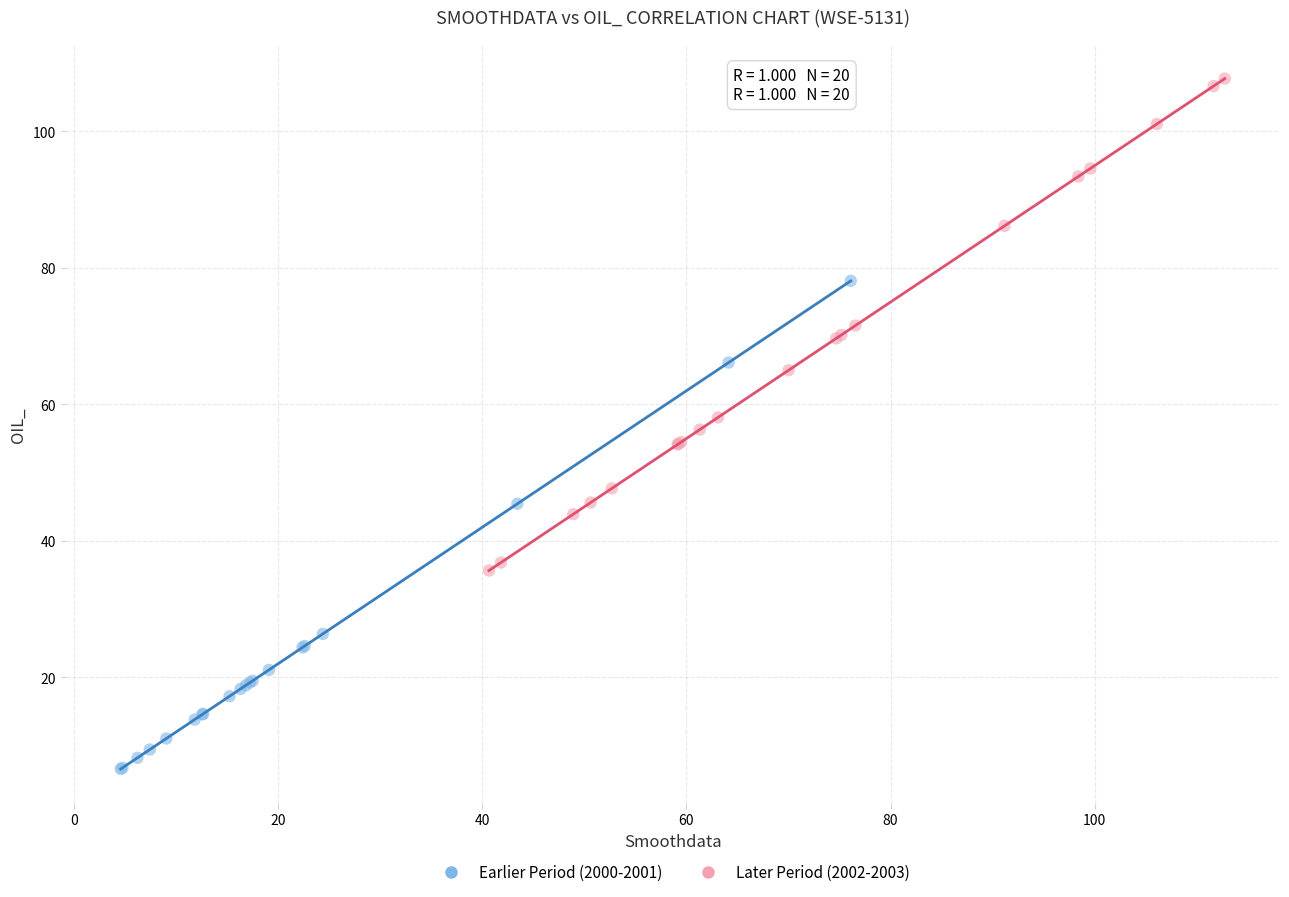

What are all the series names shown in the legend?

Earlier Period (2000-2001), Later Period (2002-2003)